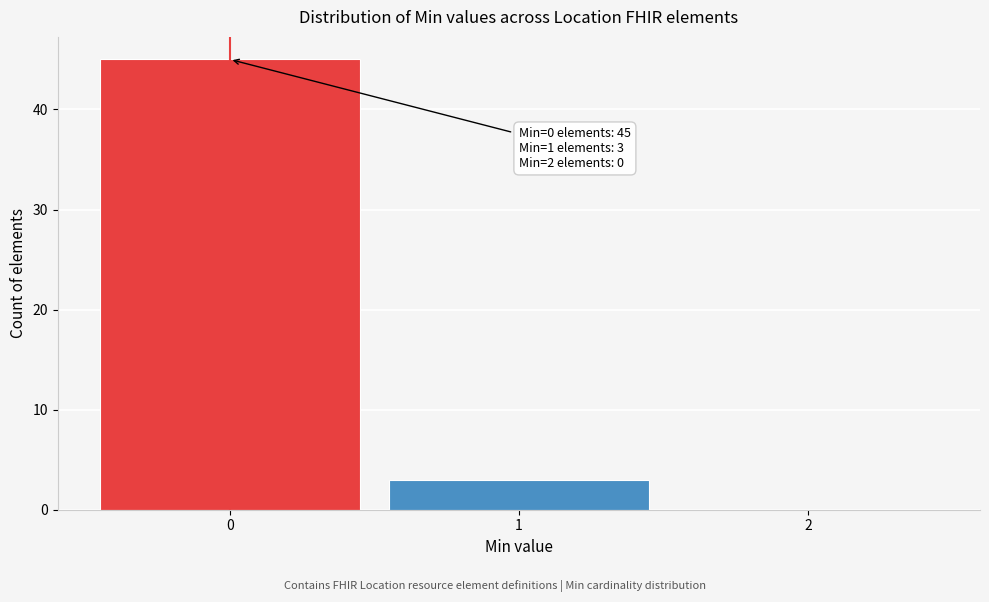

Reading left to right, extract all data points from this chart.

0=45	1=3	2=0